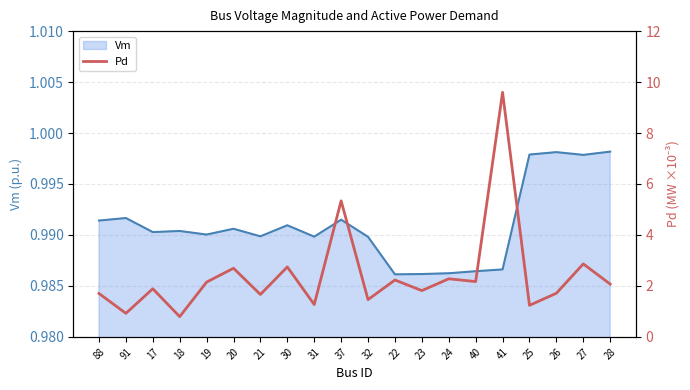

The value of Vm at 23 is 1.5. True or false?

False